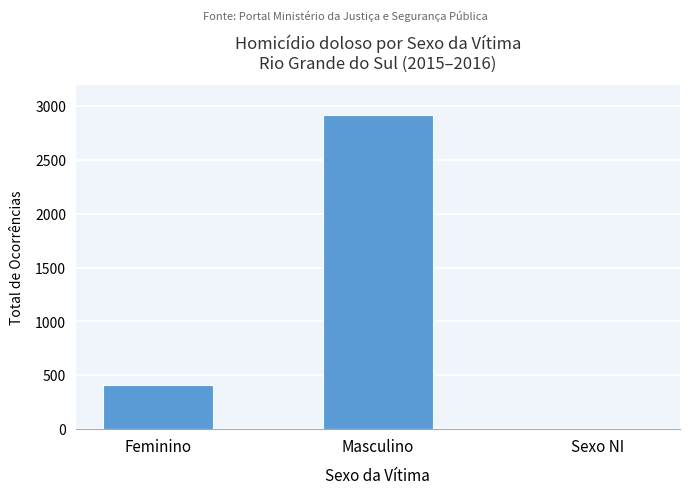

What is the sum of all values?

3332